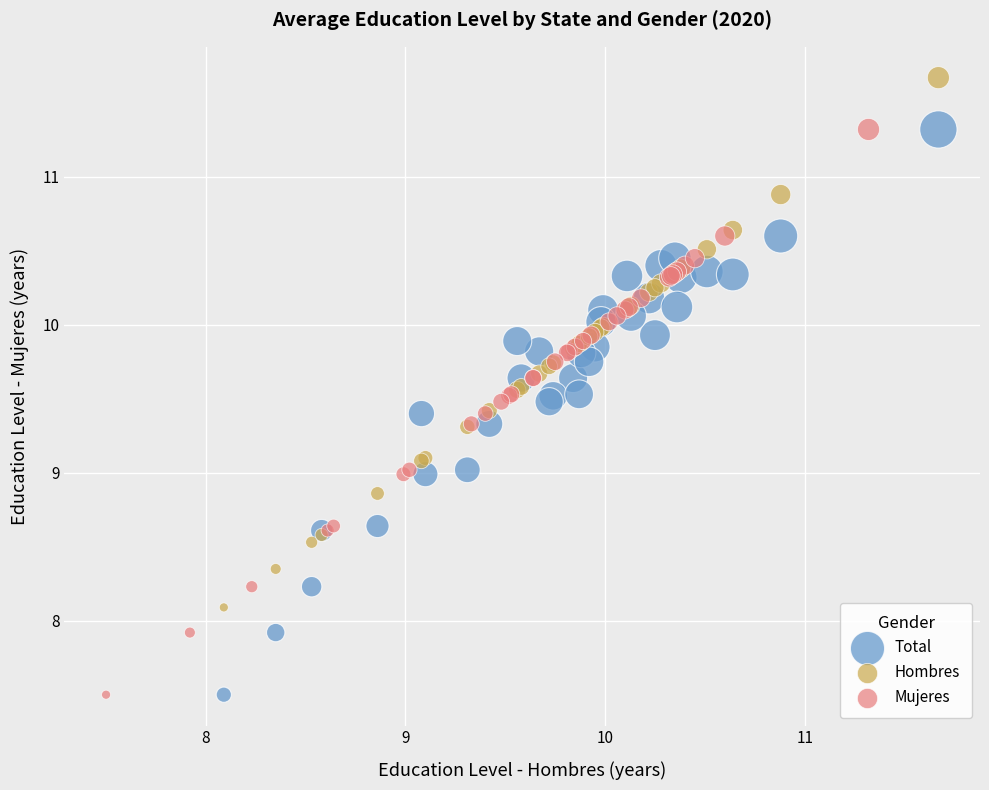

What are all the series names shown in the legend?

Total, Hombres, Mujeres